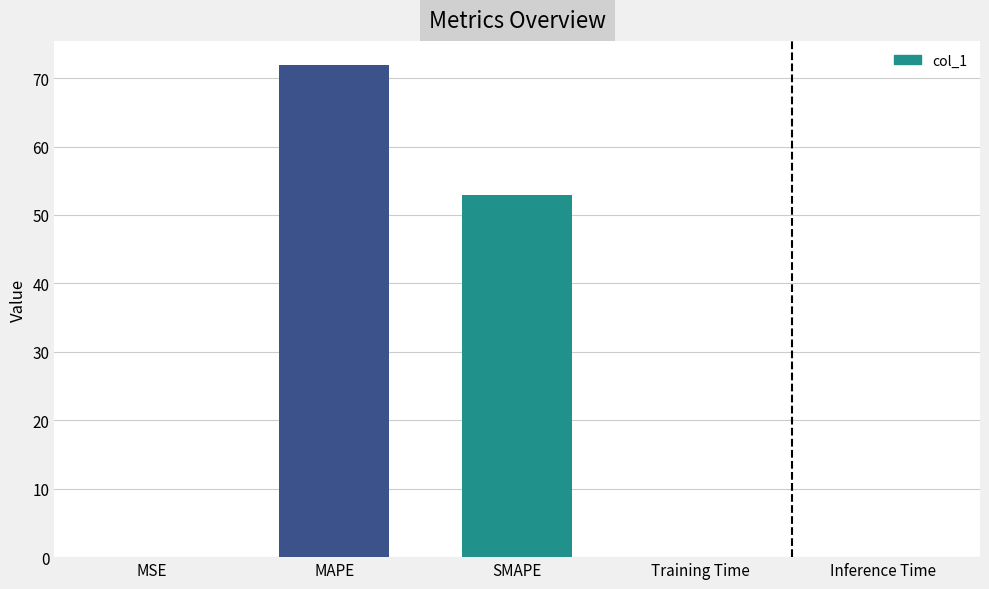

Which has a higher value, SMAPE or Training Time?

SMAPE